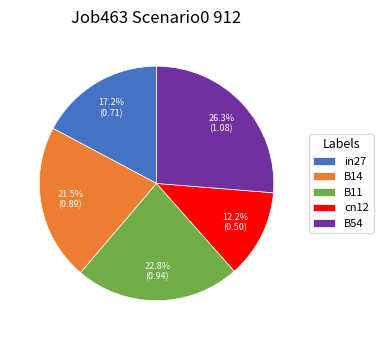

Combined, do B11 and cn12 account for over 50%?

No